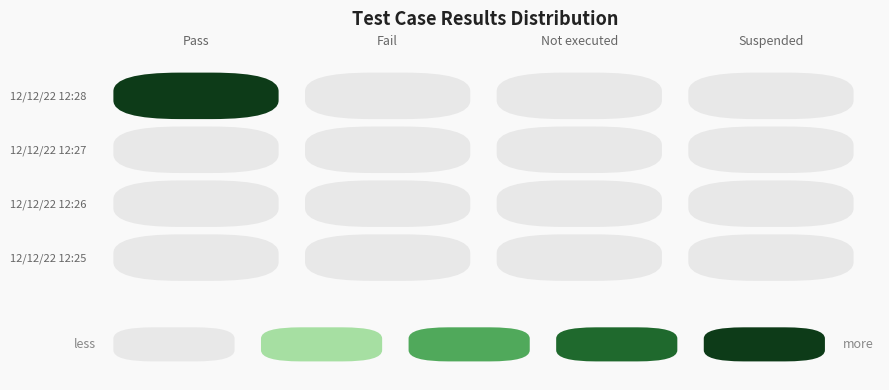

Is the value of Not executed at 12/12/22 12:25:59 greater than the value of Pass at 12/12/22 12:25:59?

No